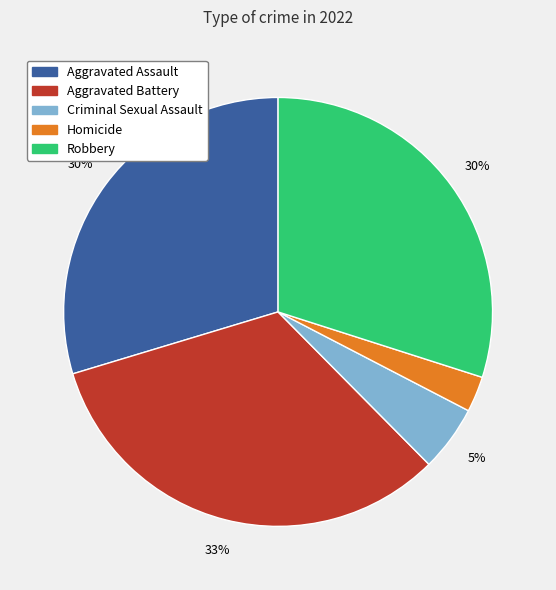

To the nearest percent, what percentage of the pie is Homicide?

3%